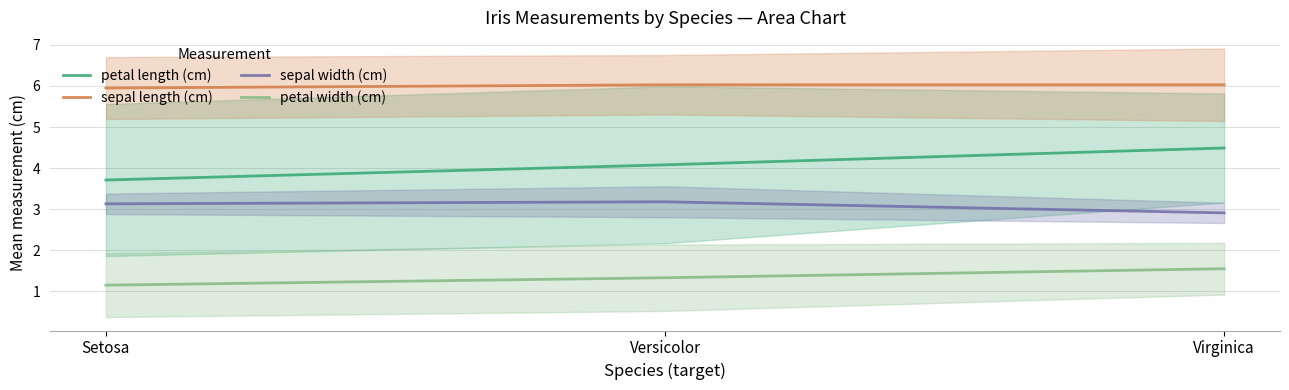

What is the label of the 3rd point from the right?

Setosa